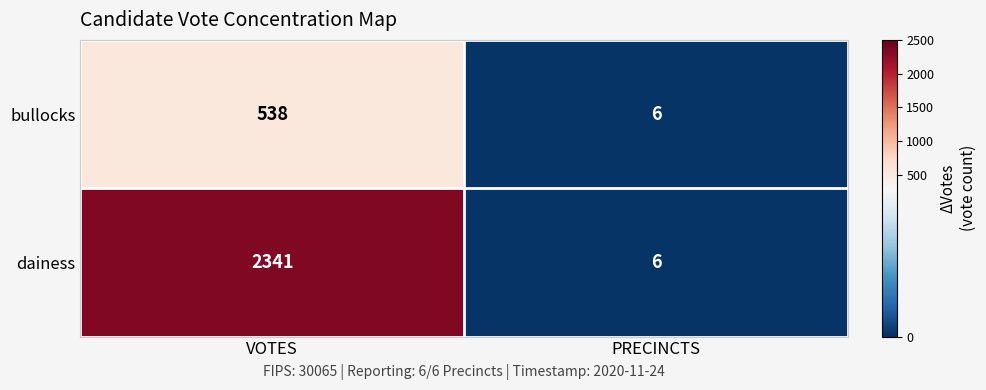

Which label corresponds to the largest value in the chart?

VOTES